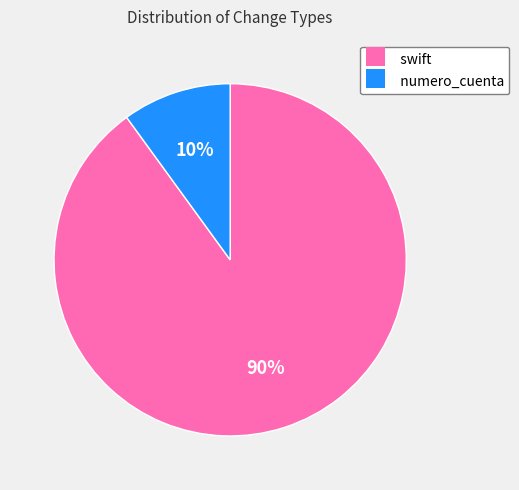

To the nearest percent, what is the average slice percentage?

50%